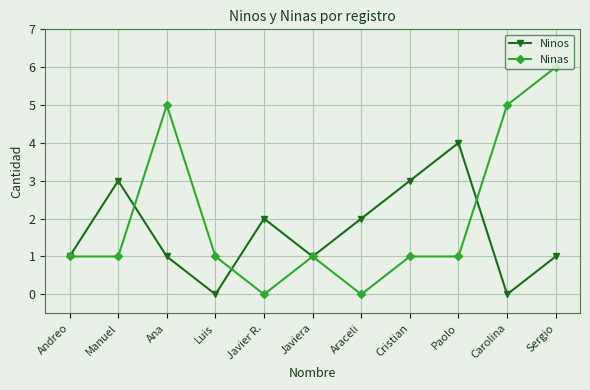

What is the label of the 3rd point from the left?

Ana